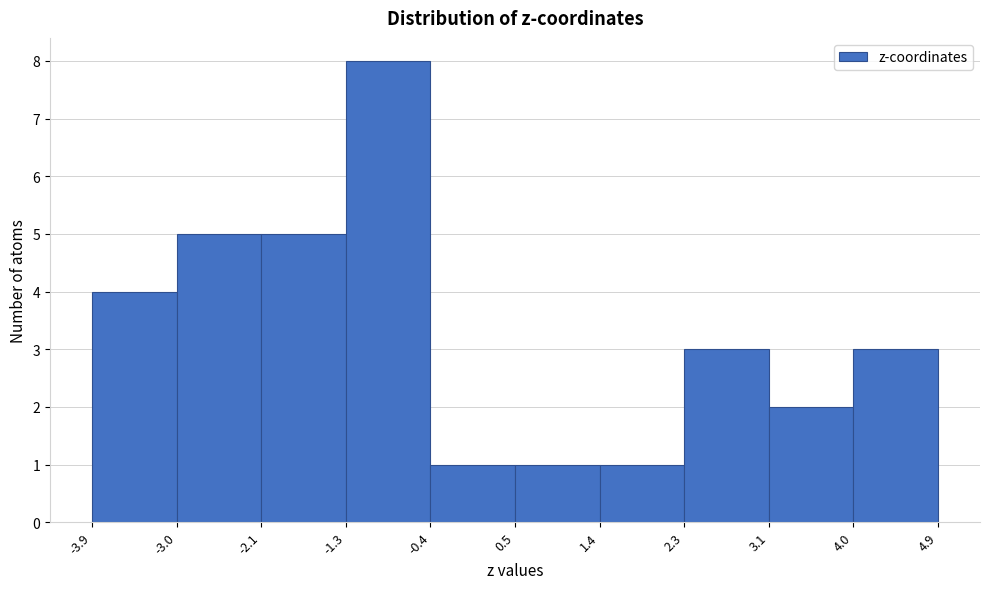

Over which range of the x-axis is the bar tallest?

-1.3 to -0.4